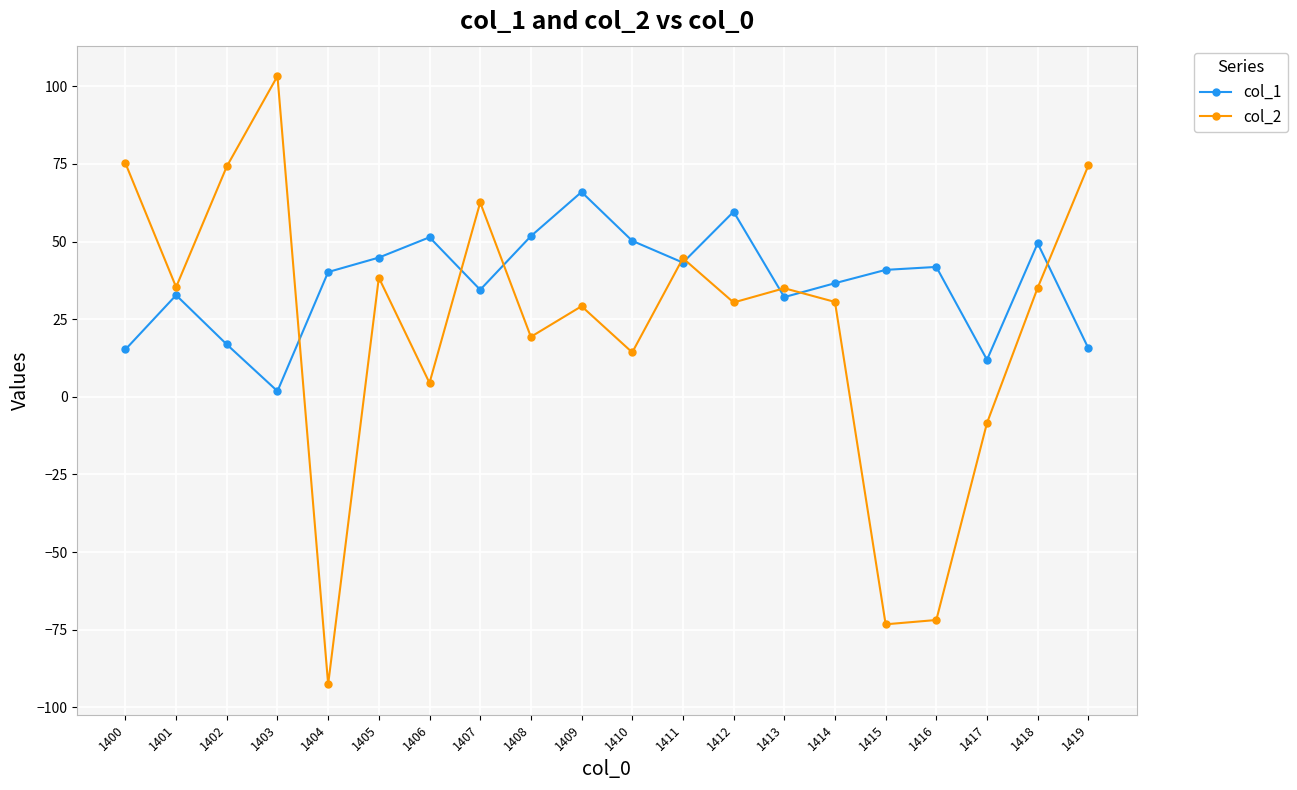

Rank the series by their maximum value, from highest to lowest.

col_2, col_1